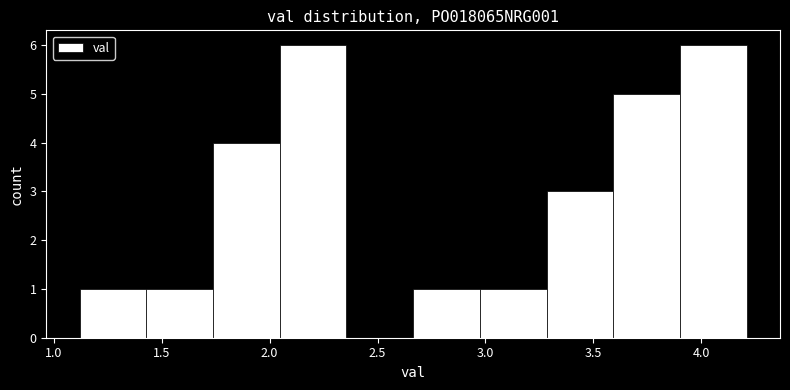

What is the height of the bar covering 2.65 to 2.95 on the x-axis? Neither the bar edges nor the heights are printed on the chart, so give them approximately, as read against the axes.

1